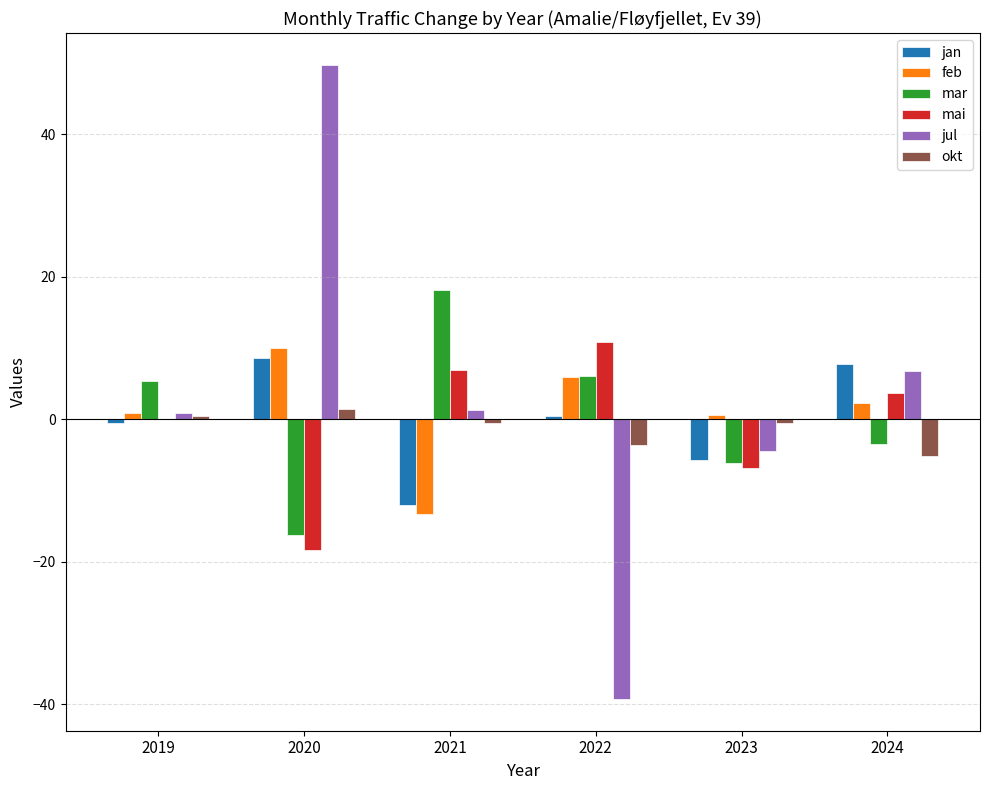

Is it true that feb equals 15.8 at 2020?

False